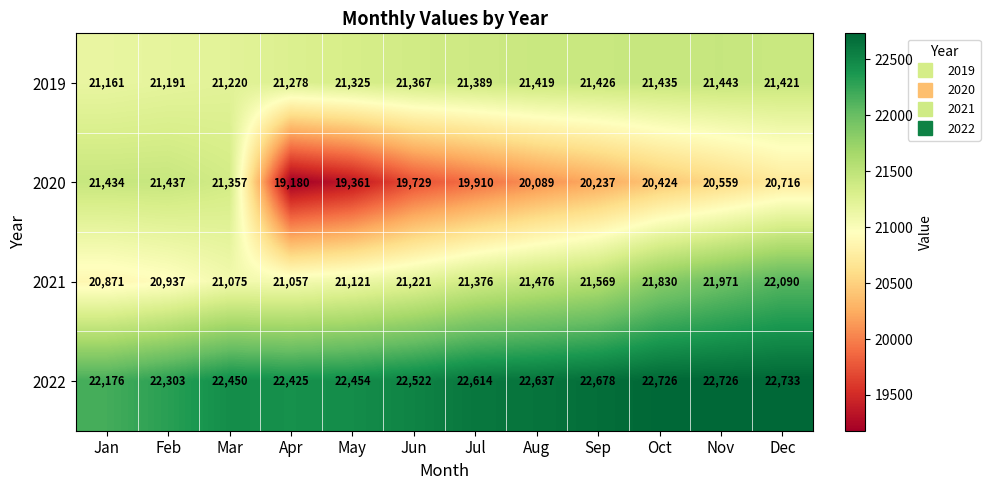

What is the highest value of the 2022 series?

22733